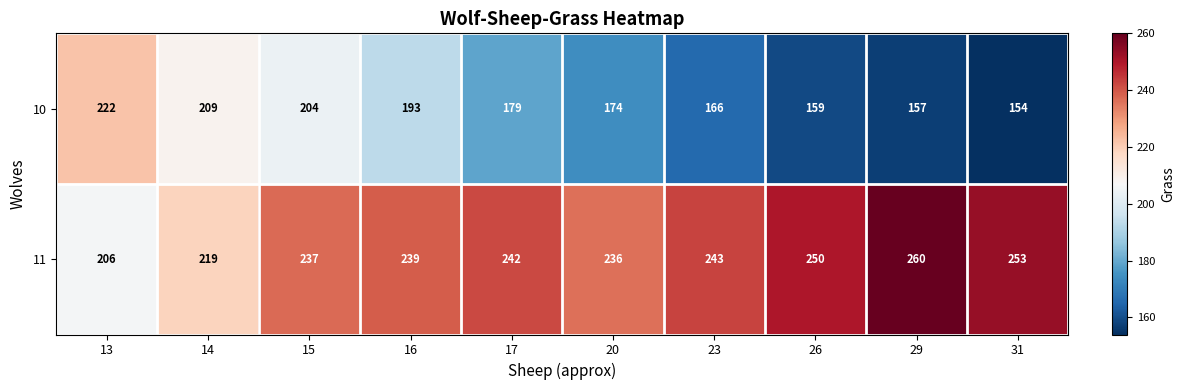

What is the difference between the 10 values at 23 and 31?

12